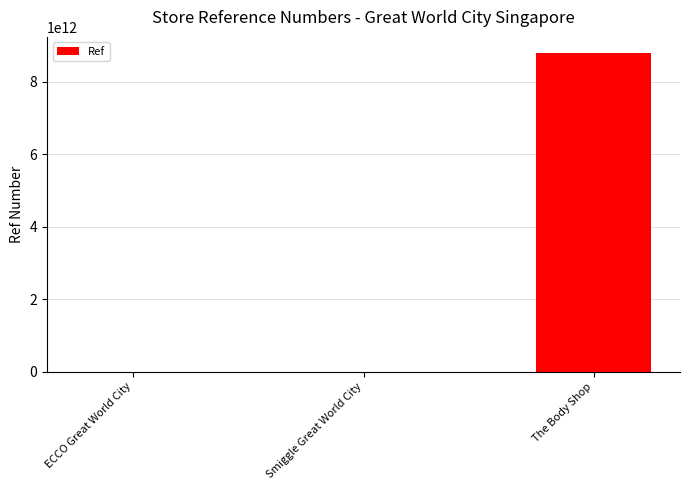

Does the chart contain stacked bars?

No